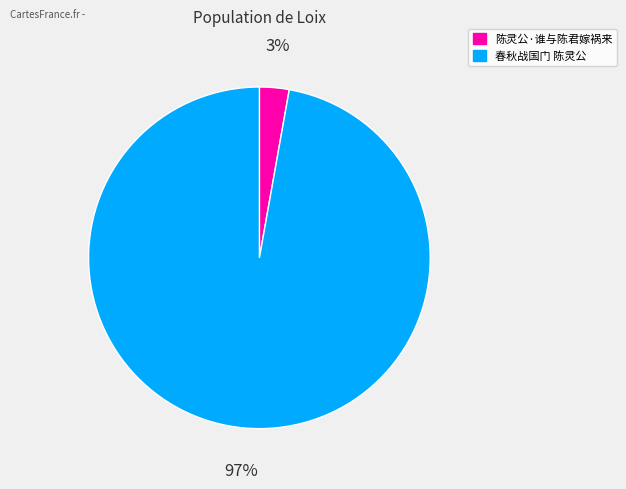

What is the smallest slice in the pie chart?

陈灵公·谁与陈君嫁祸来